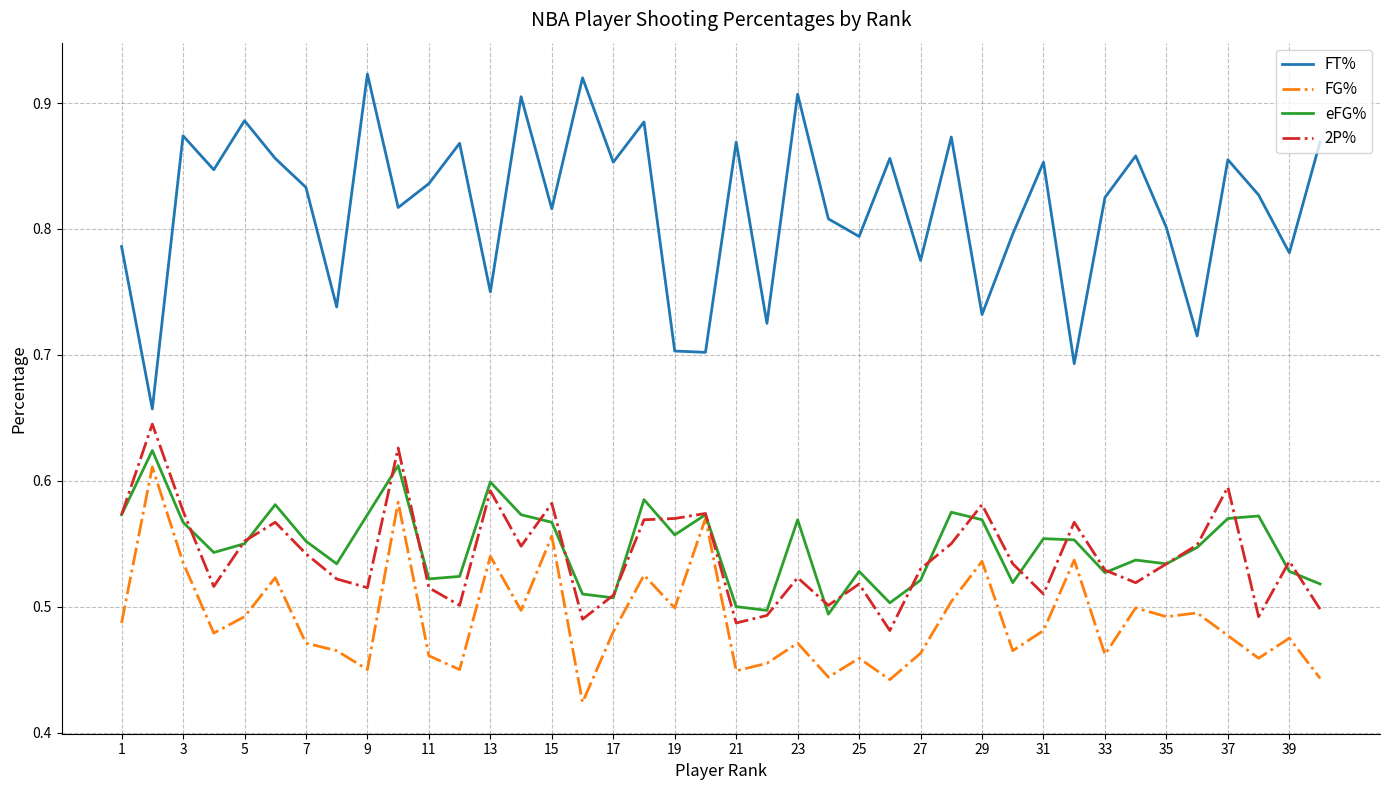

Which series has the largest range (max minus min)?

FT%